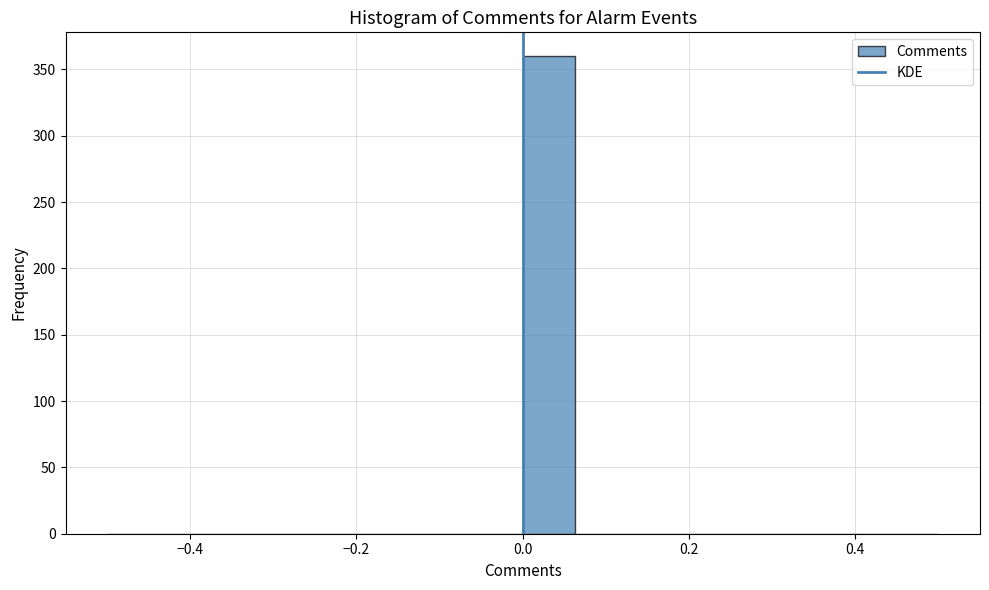

Read against the x-axis, roughly where is the centre of the tallest bar?

0.04